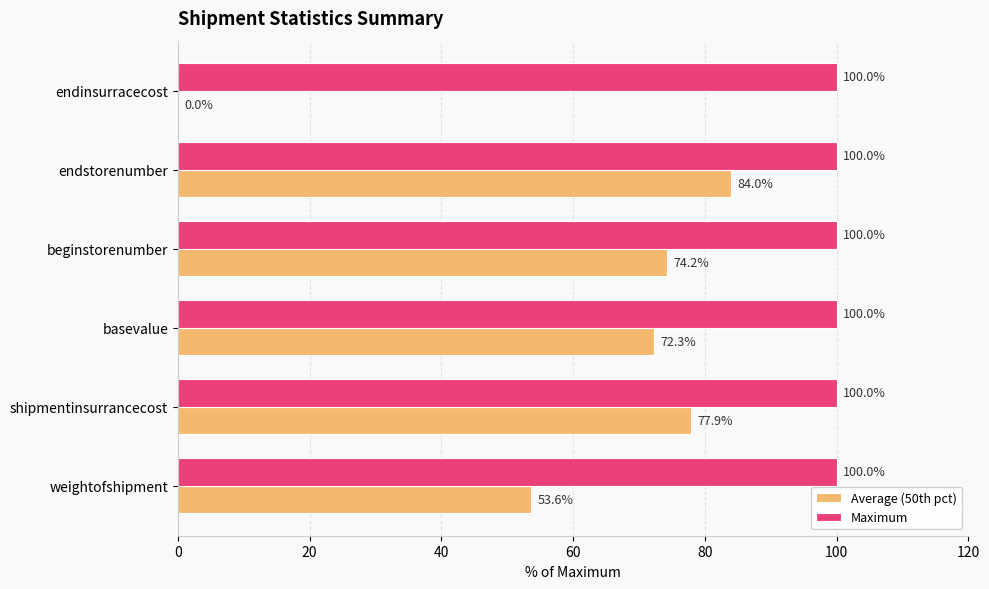

What is the total value across all series at endstorenumber?

184.0